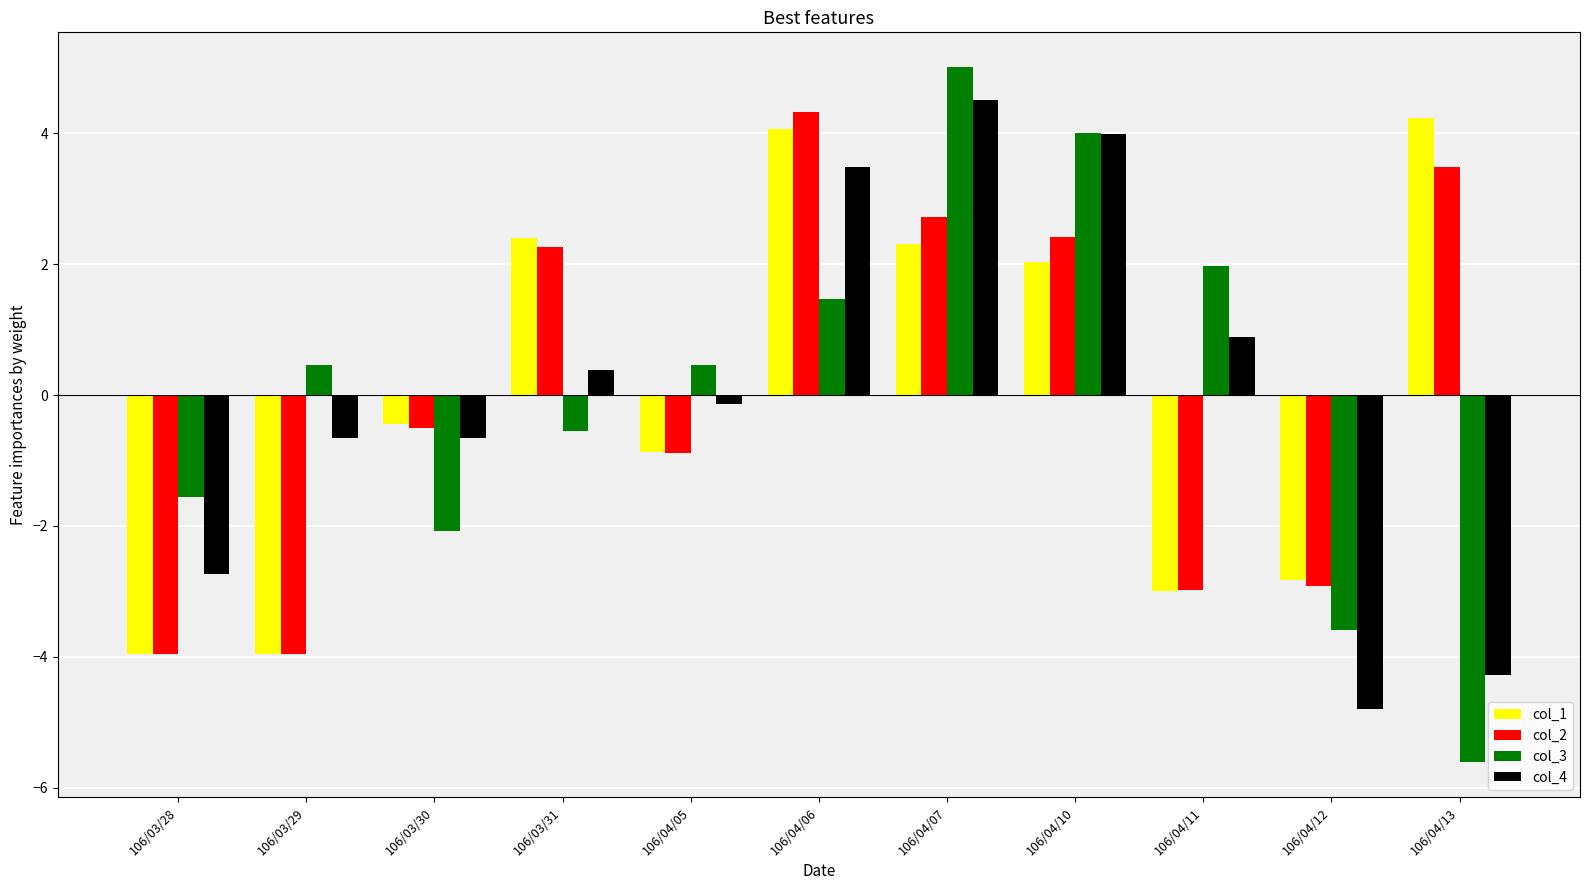

What are all the series names shown in the legend?

col_1, col_2, col_3, col_4